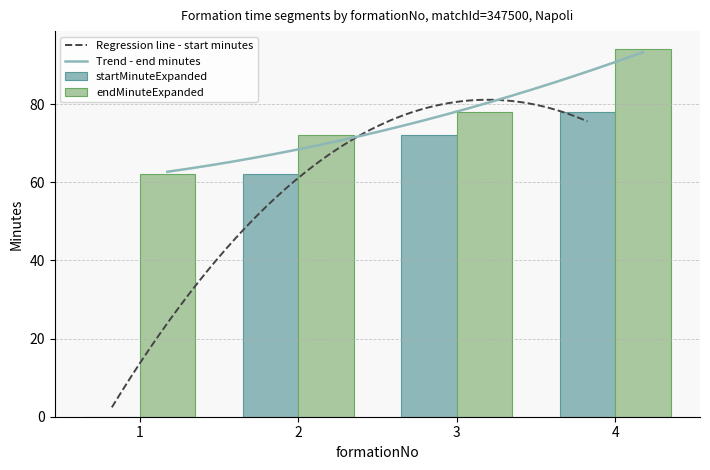

At which label does endMinuteExpanded first exceed 78?

4